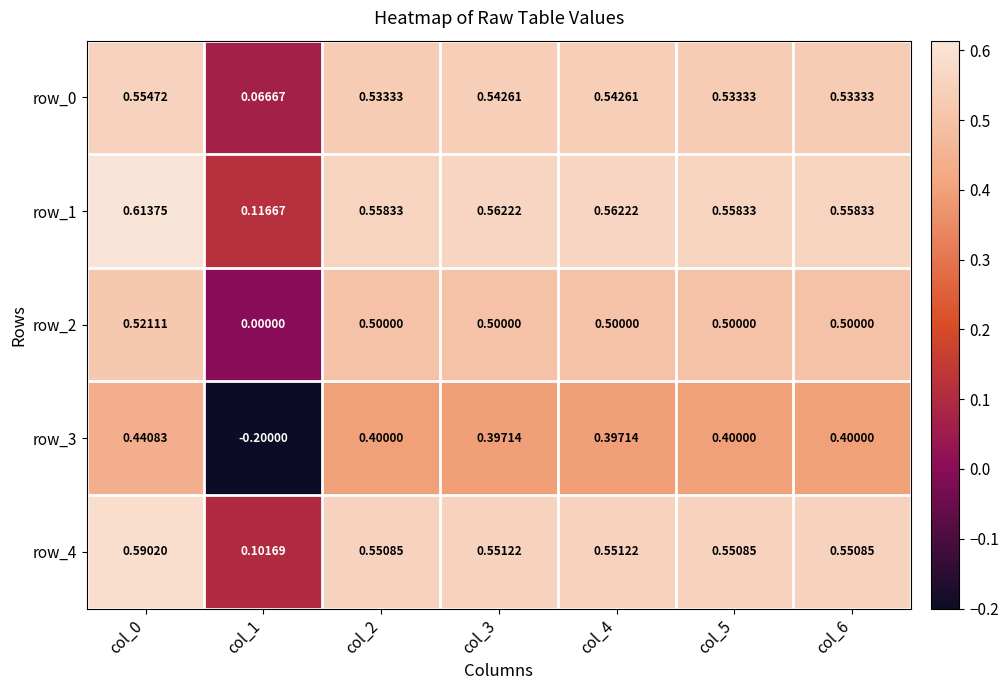

How many data points in row_3 are less than 0?

1